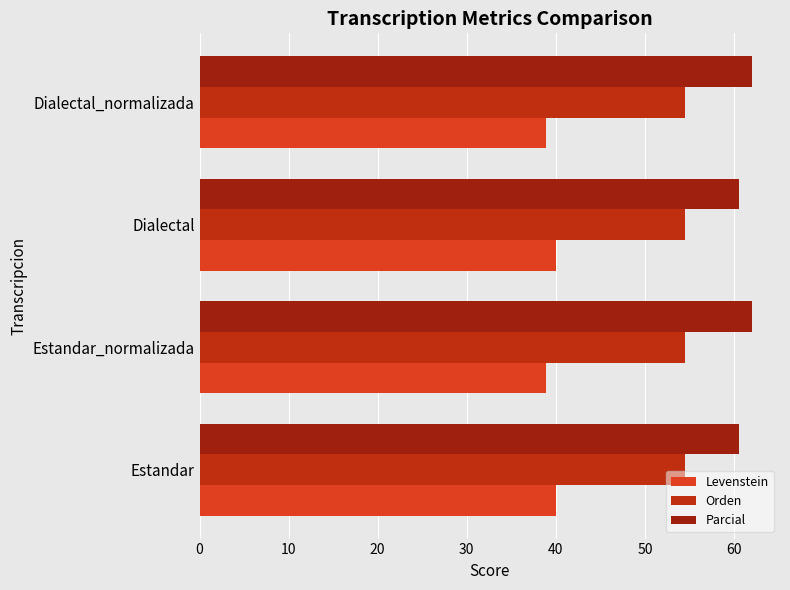

How many series are shown in this chart?

3